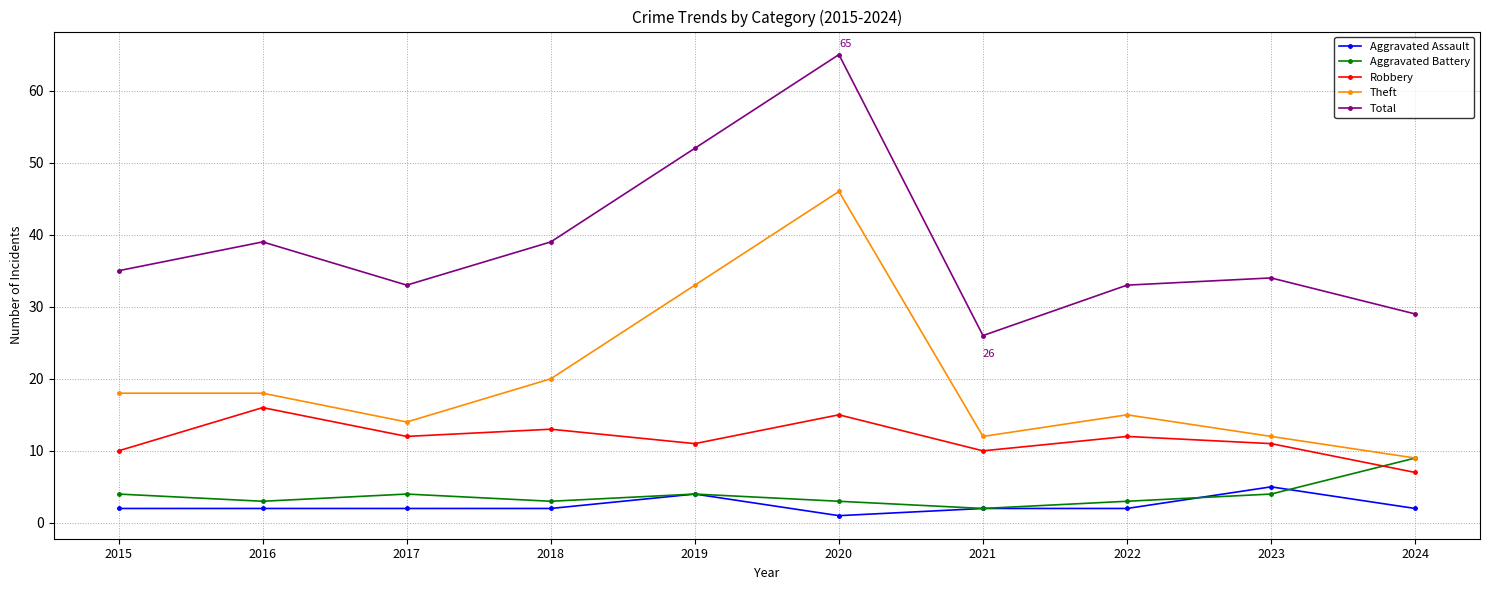

What value does the Total series have at 2022?

33